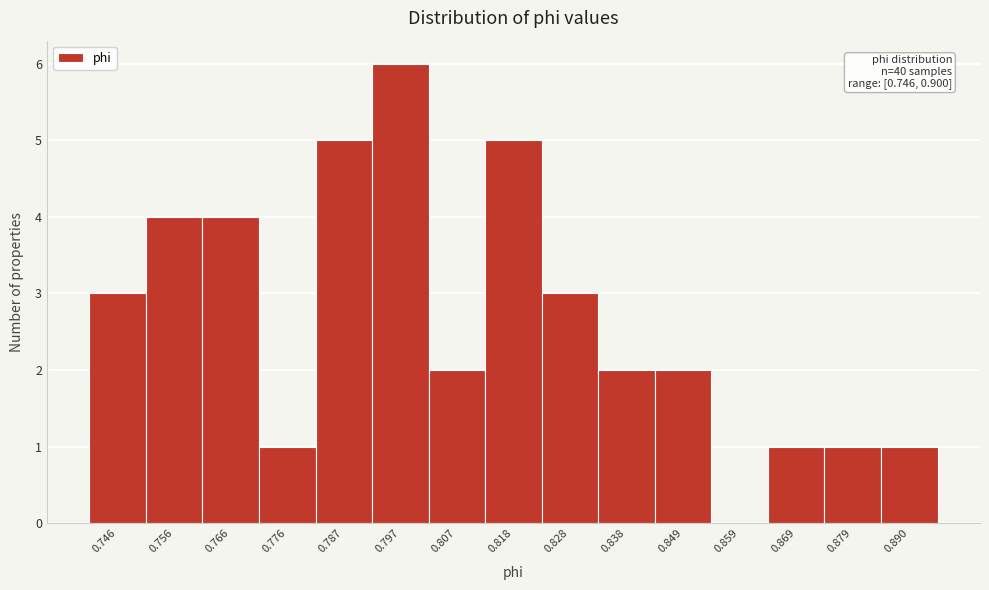

Reading left to right, extract all data points from this chart.

0.746=3	0.756=4	0.766=4	0.776=1	0.787=5	0.797=6	0.807=2	0.818=5	0.828=3	0.838=2	0.849=2	0.859=0	0.869=1	0.879=1	0.890=1